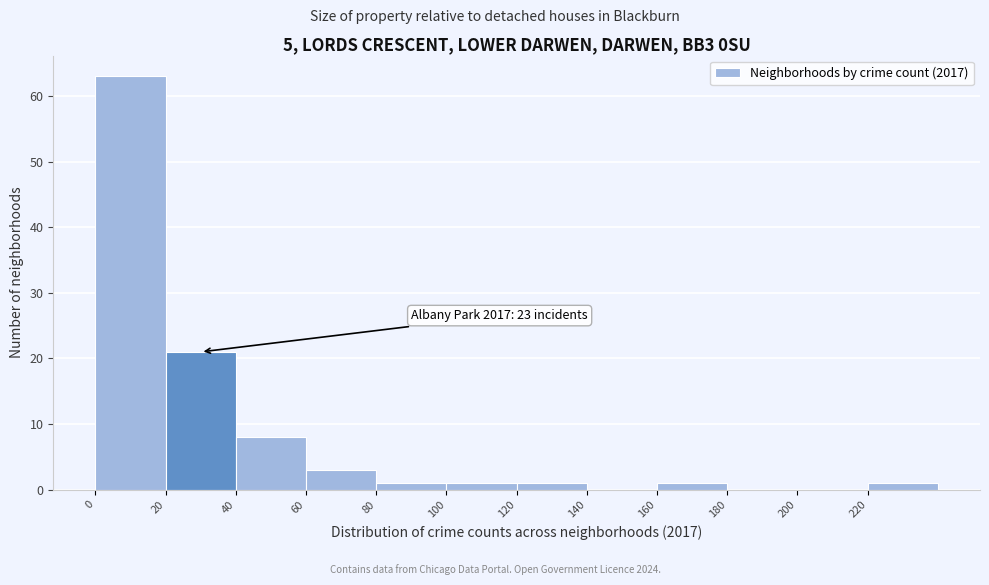

Over which range of the x-axis is the bar tallest?

0 to 20